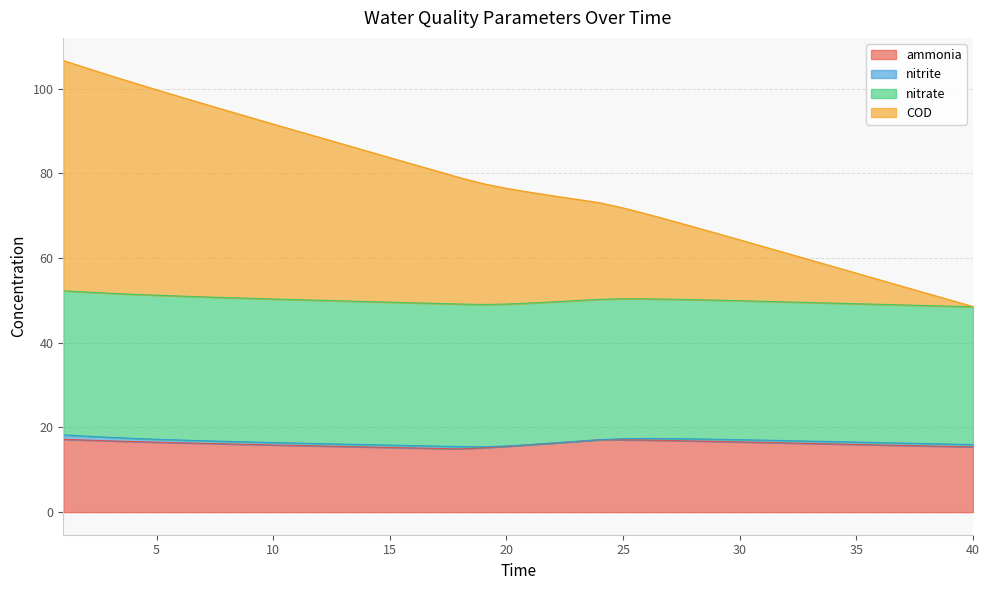

What is the minimum value for ammonia?

14.9